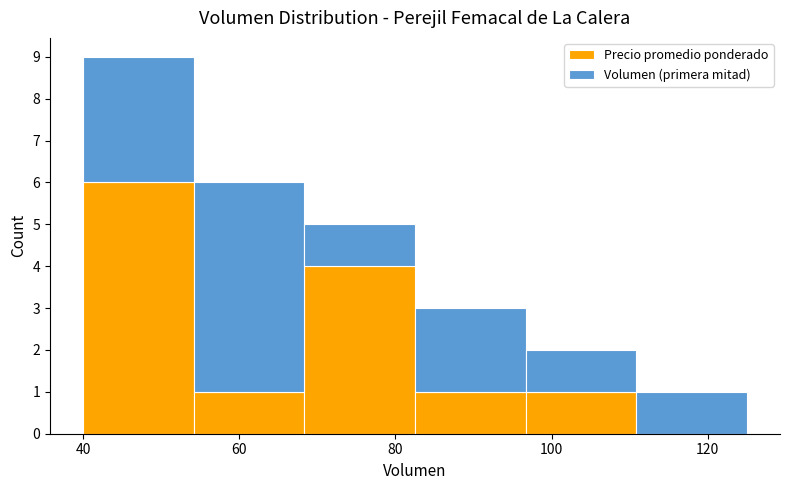

Which range on the x-axis has the tallest stacked bar (by total height)?

40 to 54